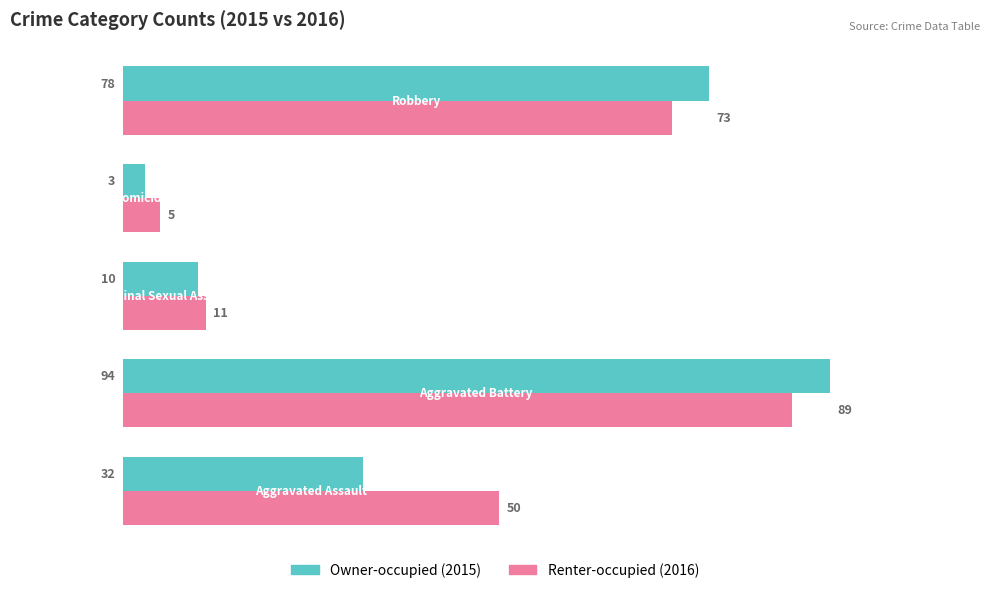

What is the minimum value shown in the chart?

3